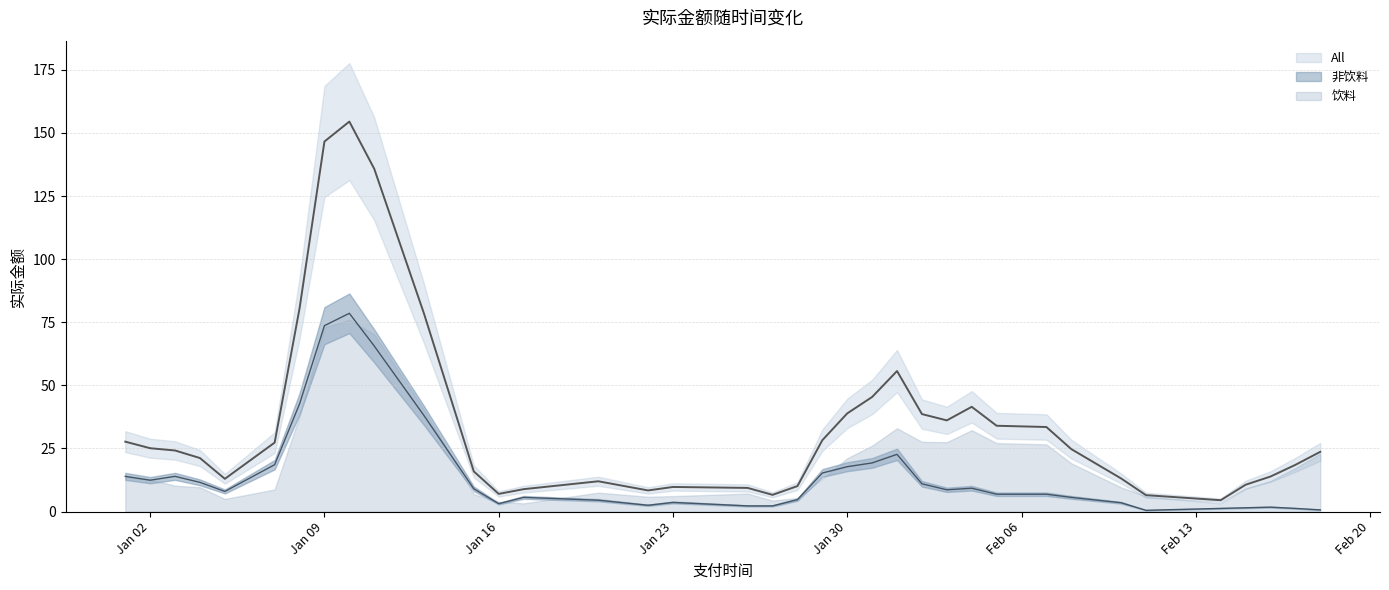

Rank the series at 24 from highest to lowest value.

All, 饮料, 非饮料